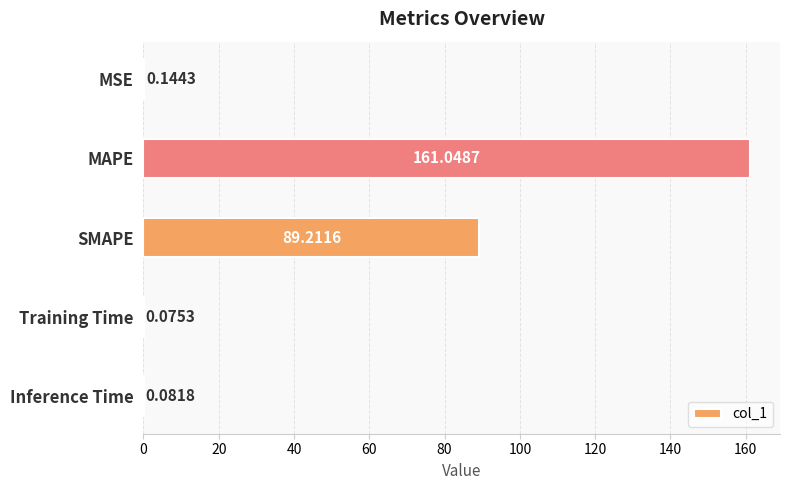

What is the sum of the values at Inference Time and MAPE?

161.1